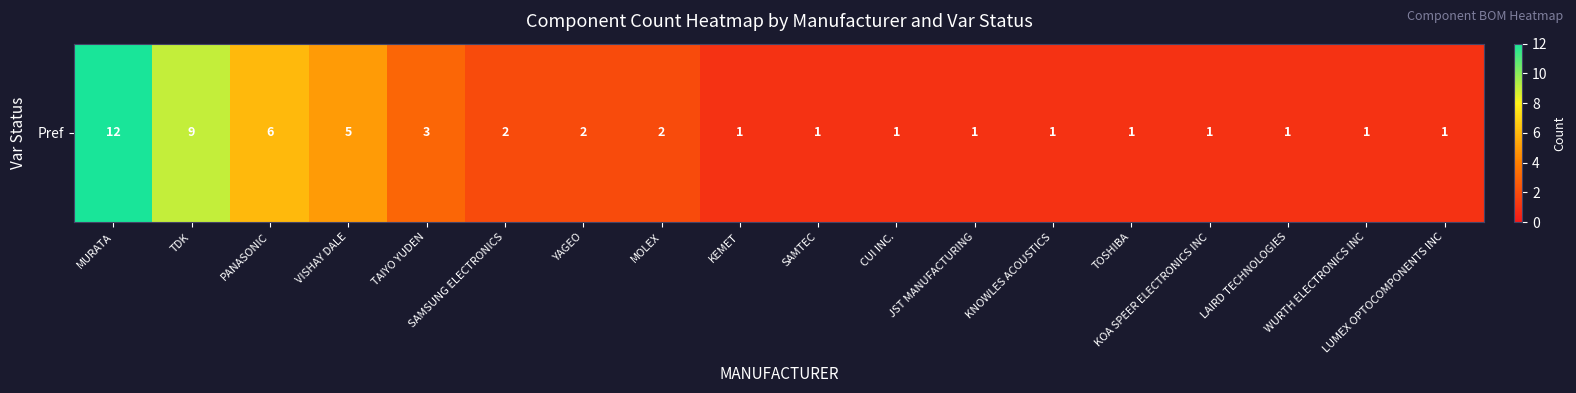

List the labels in order of value, largest first.

MURATA, TDK, PANASONIC, VISHAY DALE, TAIYO YUDEN, SAMSUNG ELECTRONICS, YAGEO, MOLEX, KEMET, SAMTEC, CUI INC., JST MANUFACTURING, KNOWLES ACOUSTICS, TOSHIBA, KOA SPEER ELECTRONICS INC, LAIRD TECHNOLOGIES, WURTH ELECTRONICS INC, LUMEX OPTOCOMPONENTS INC